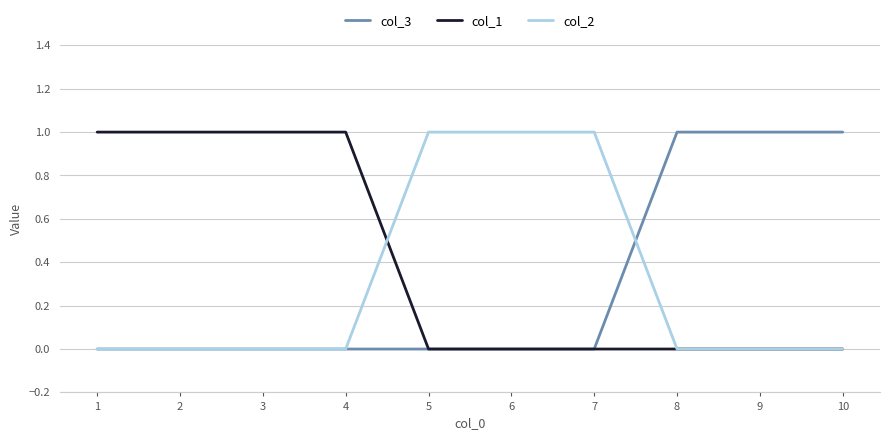

Which series has the largest total across all categories?

col_1